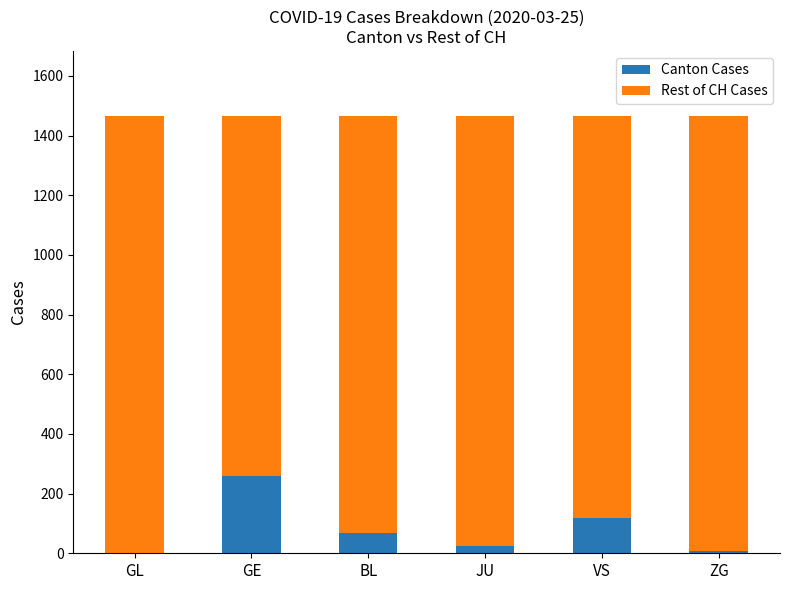

The Canton Cases series shows 68 at BL. True or false?

True